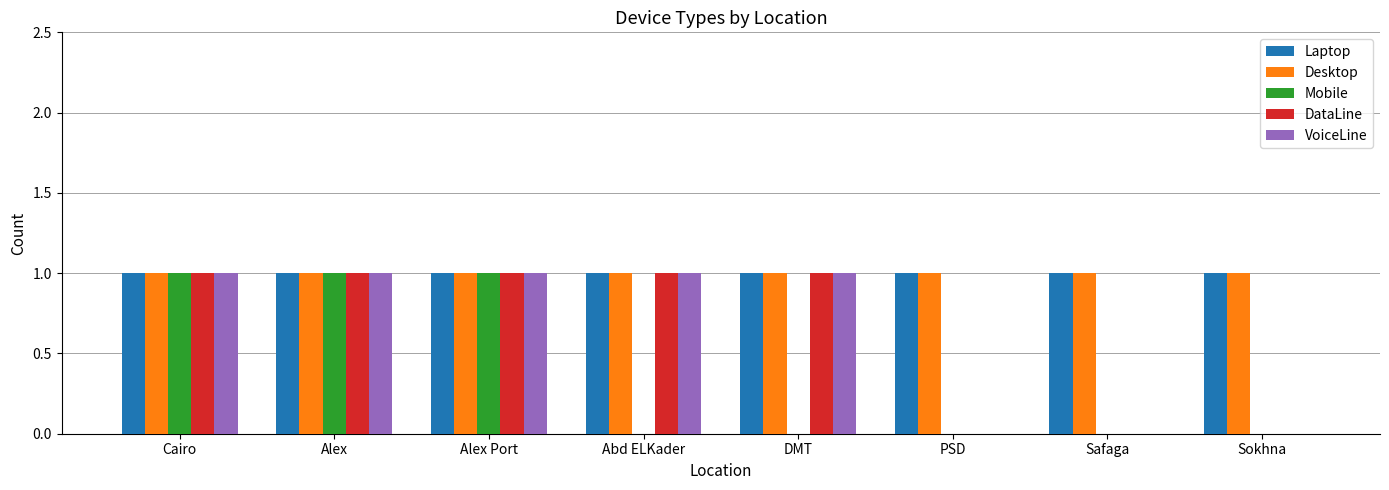

Between Alex Port and DMT, which series saw the biggest shift?

Mobile